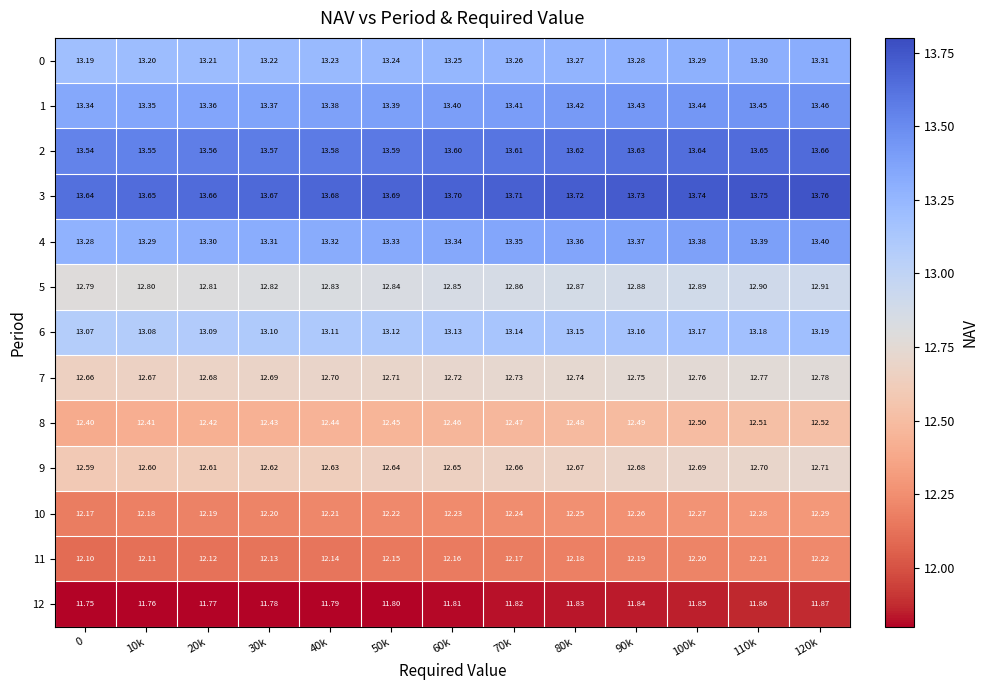

Is the value of 5 at 0 greater than the value of 3 at 10k?

No